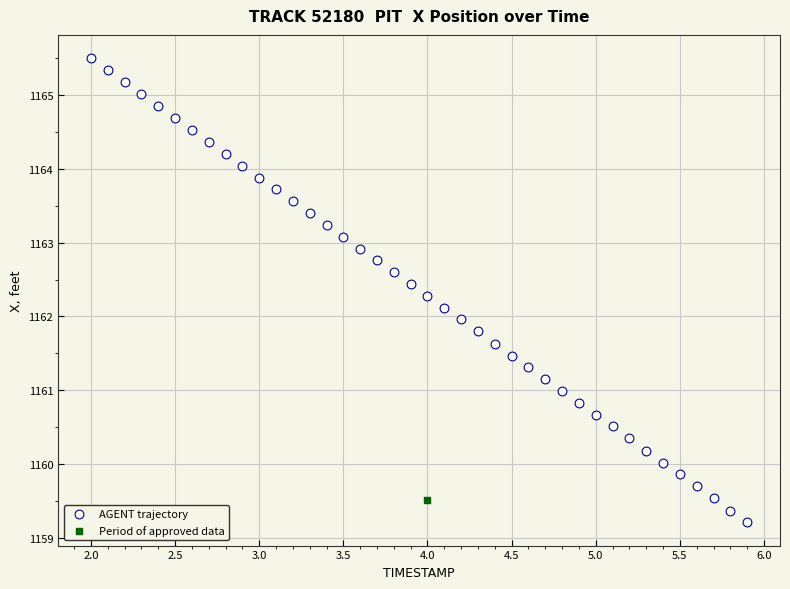

What are all the series names shown in the legend?

AGENT trajectory, Period of approved data